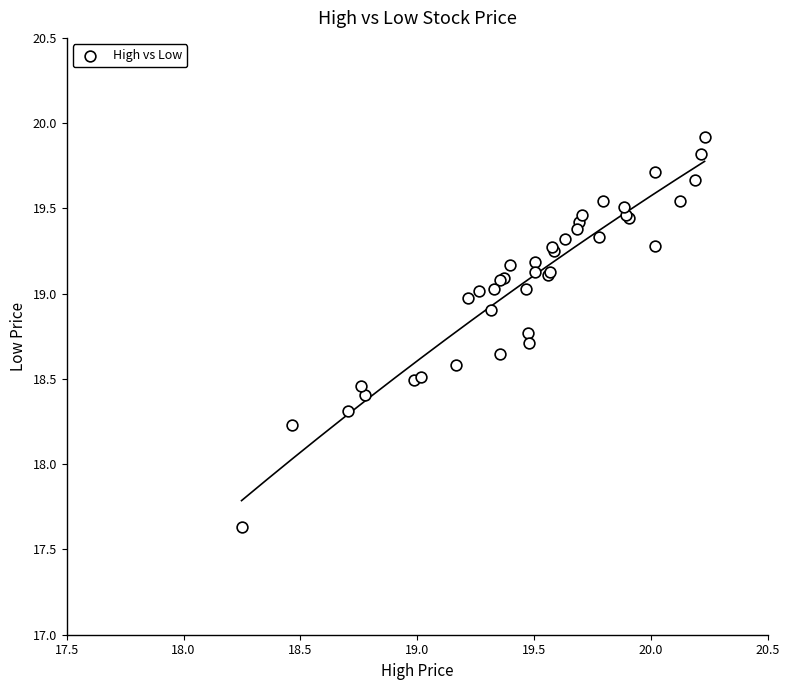

What Y value in the scatter plot is closest to 18?

18.2